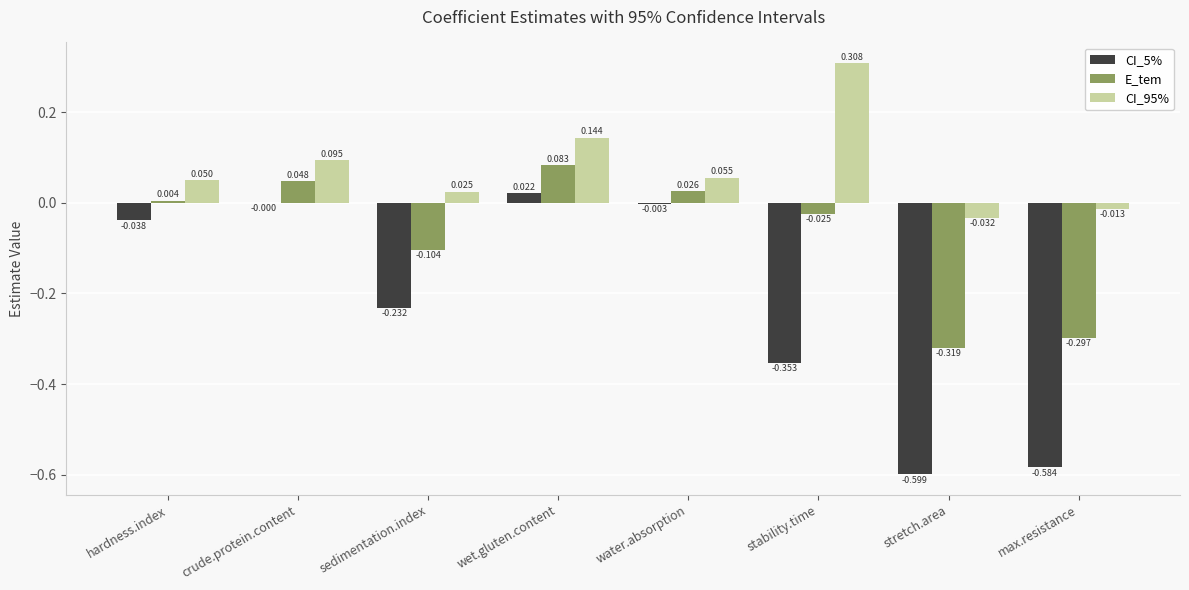

Which category has the highest value in the CI_95% series?

stability.time